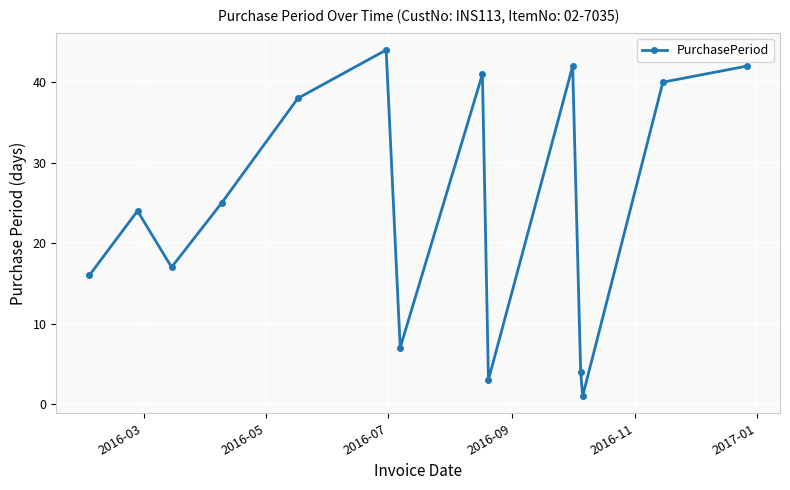

What is the value of the 14th point from the left?

42